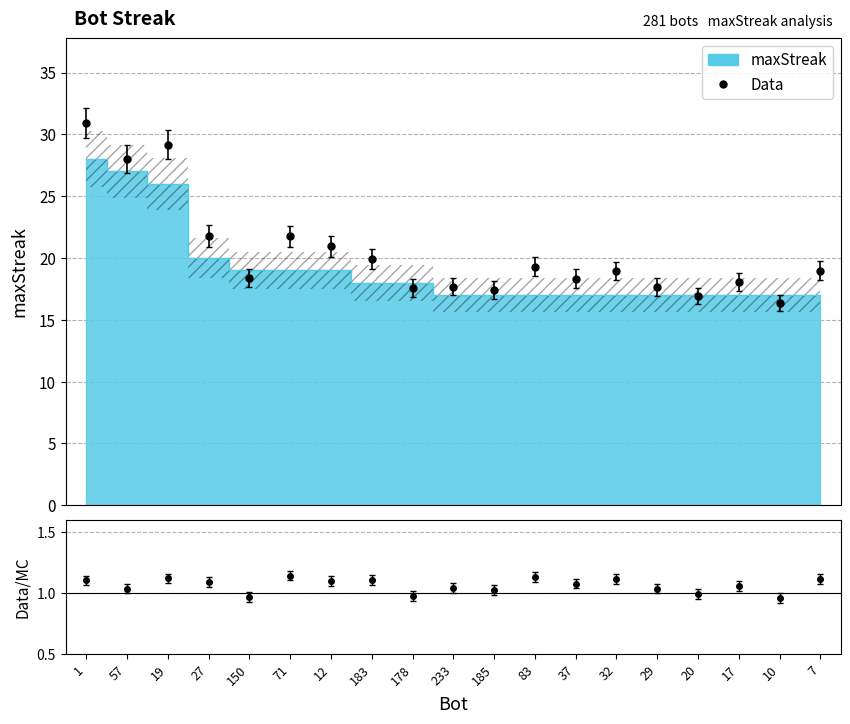

Reading left to right, extract all data points from this chart.

1=28	57=27	19=26	27=20	150=19	71=19	12=19	183=18	178=18	233=17	185=17	83=17	37=17	32=17	29=17	20=17	17=17	10=17	7=17